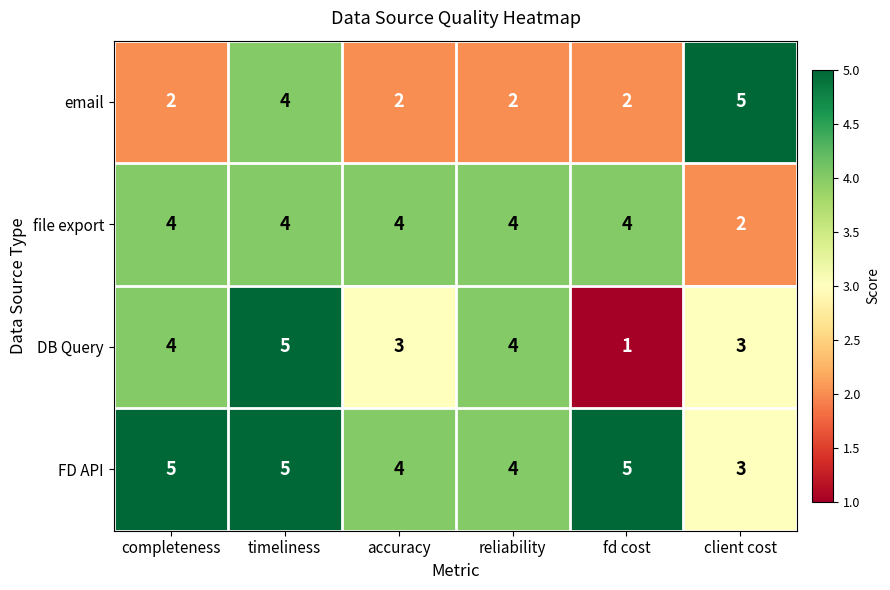

Reading right to left, what are all the values shown in this chart?

email: client cost=5	fd cost=2	reliability=2	accuracy=2	timeliness=4	completeness=2
file export: client cost=2	fd cost=4	reliability=4	accuracy=4	timeliness=4	completeness=4
DB Query: client cost=3	fd cost=1	reliability=4	accuracy=3	timeliness=5	completeness=4
FD API: client cost=3	fd cost=5	reliability=4	accuracy=4	timeliness=5	completeness=5